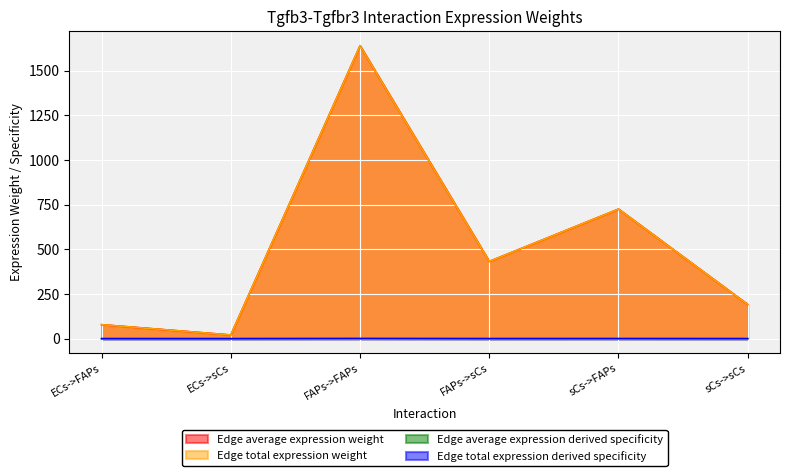

What is the total value across all series at ECs->sCs?

41.3